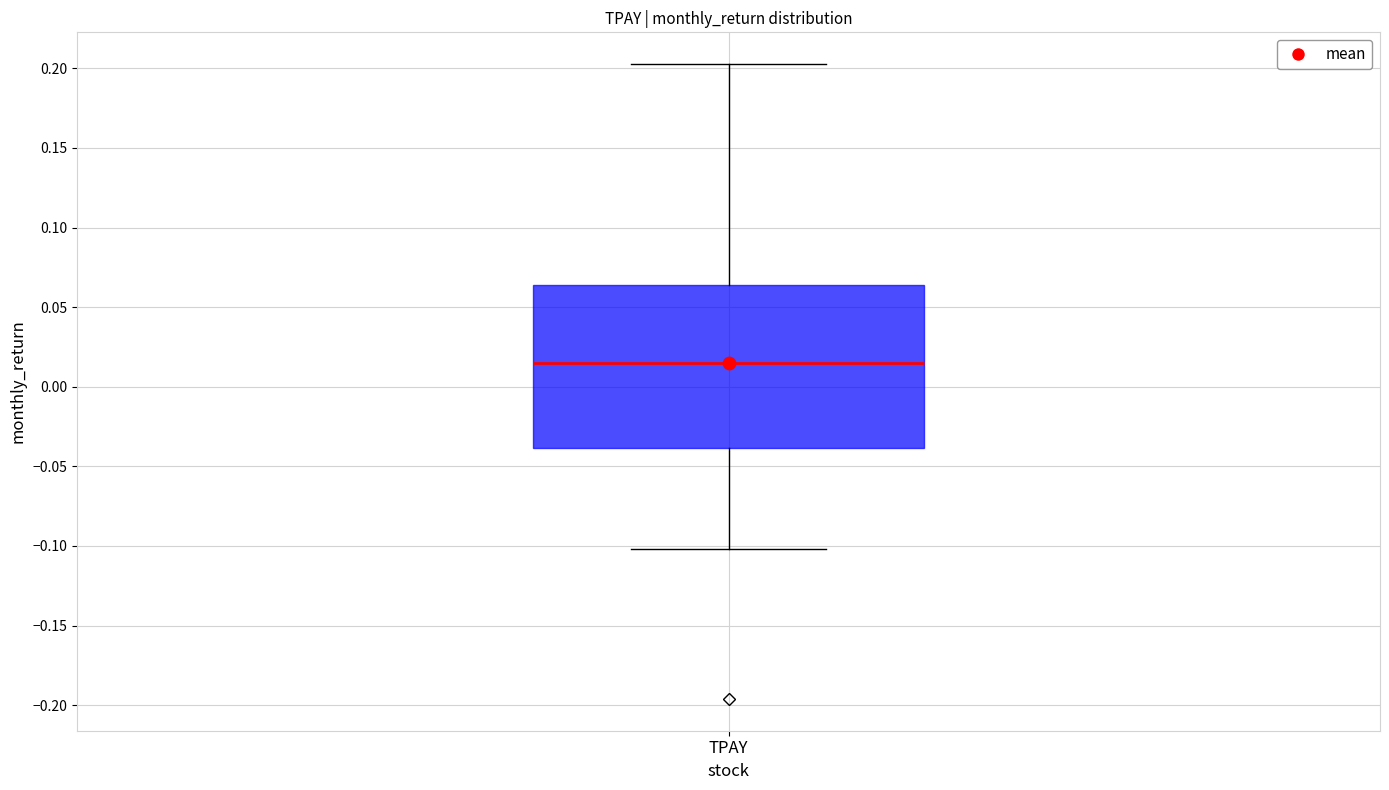

Where does the upper whisker of the box for TPAY end on the y-axis? The values are not printed on the chart, so give them approximately, as read against the axis.

0.205